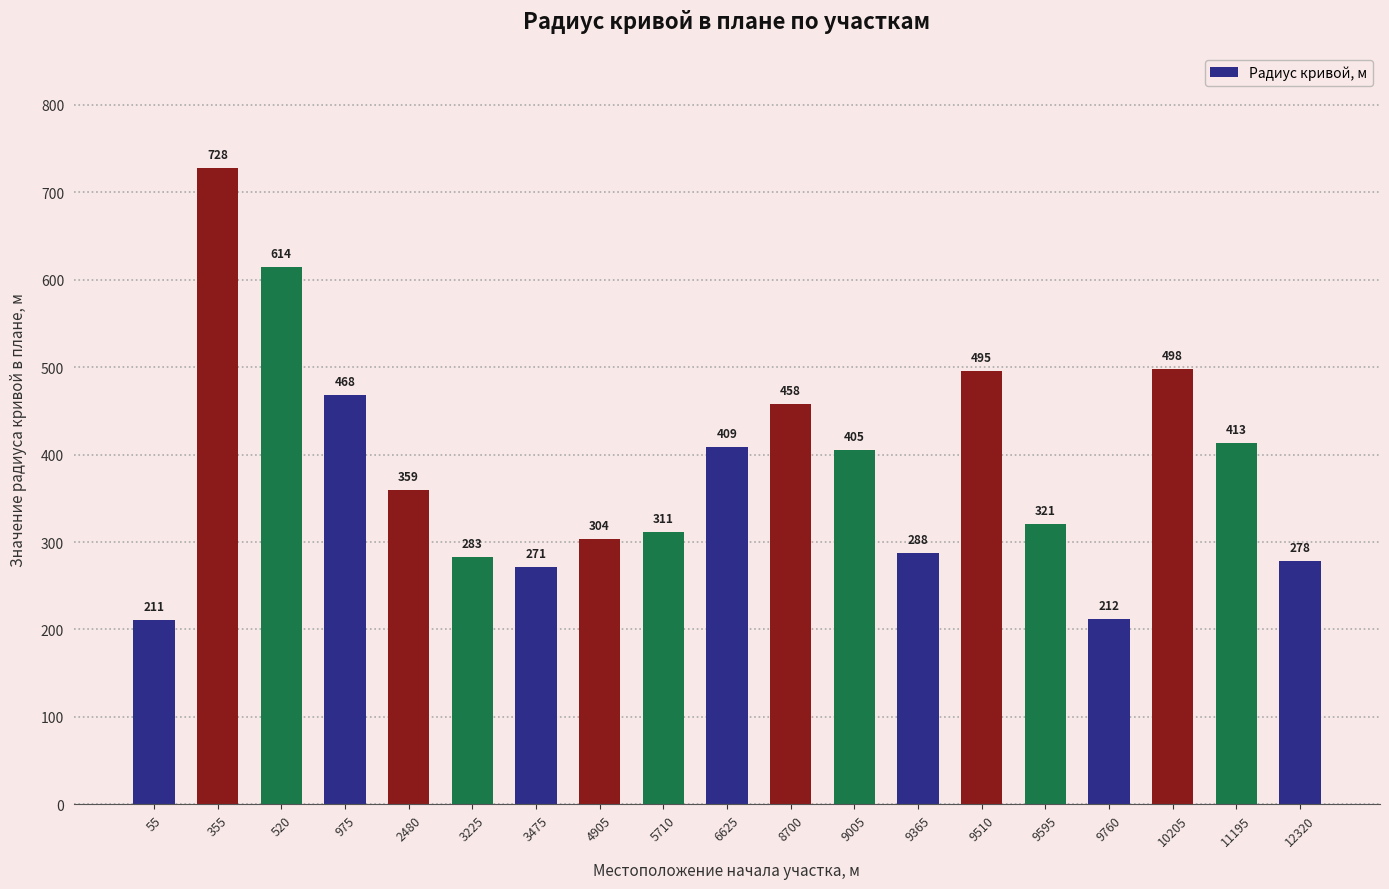

What is the ratio of the value at 520 to the value at 8700?

1.3